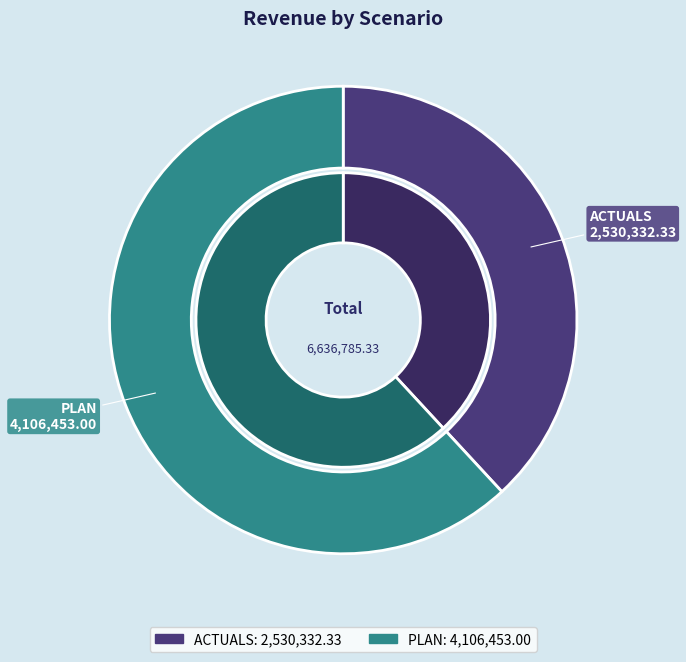

To the nearest percent, what is the difference between the PLAN and ACTUALS slice percentages?

24%